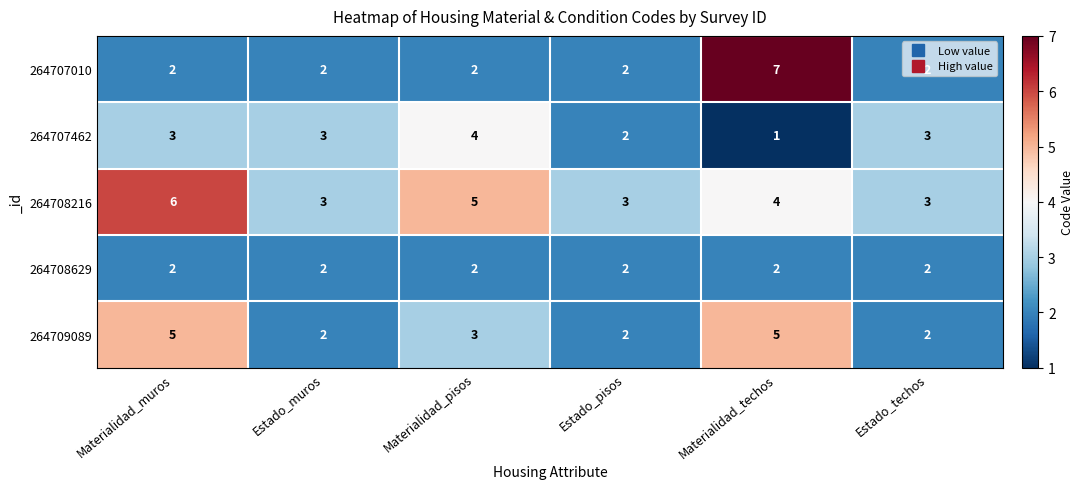

The value of 264708629 at Materialidad_muros is 2. True or false?

True